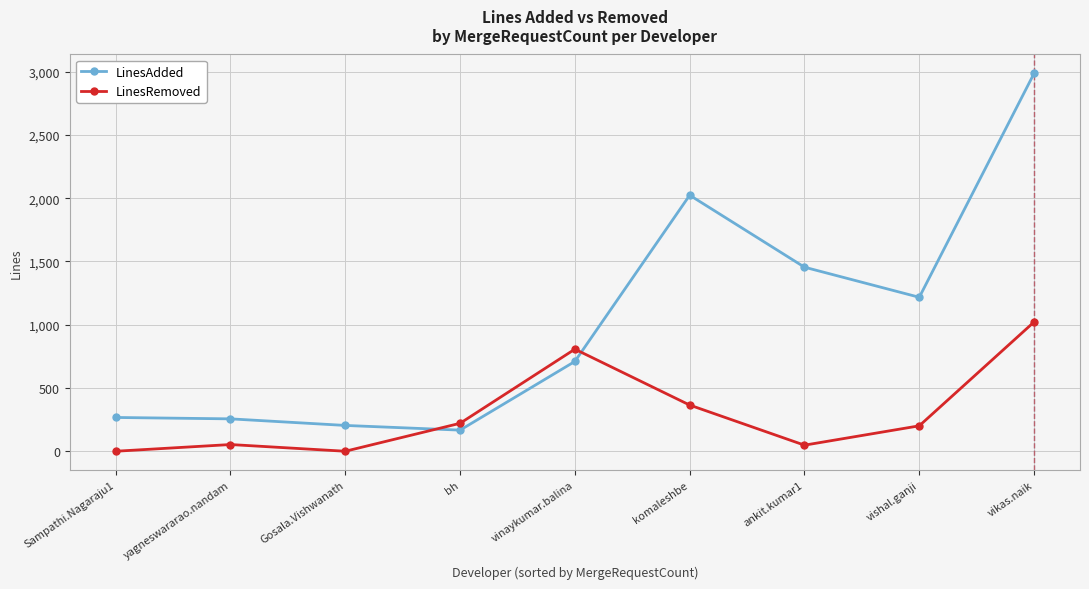

At which category does LinesRemoved reach its first local valley?

Gosala.Vishwanath